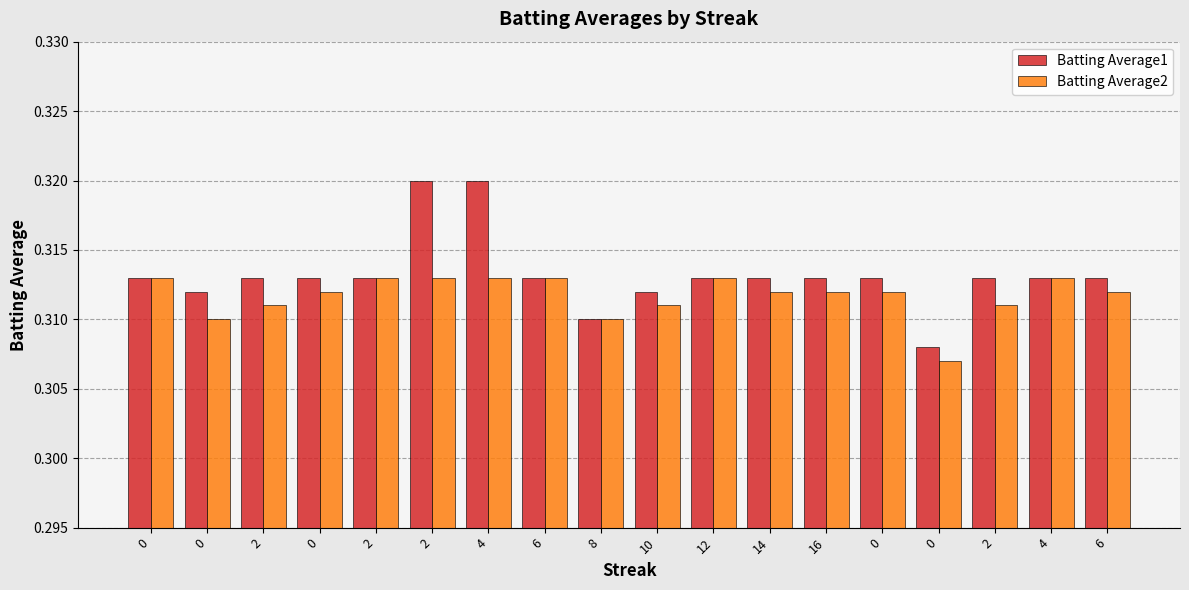

What is the sum of the Batting Average2 values at 10 and 2?

0.6